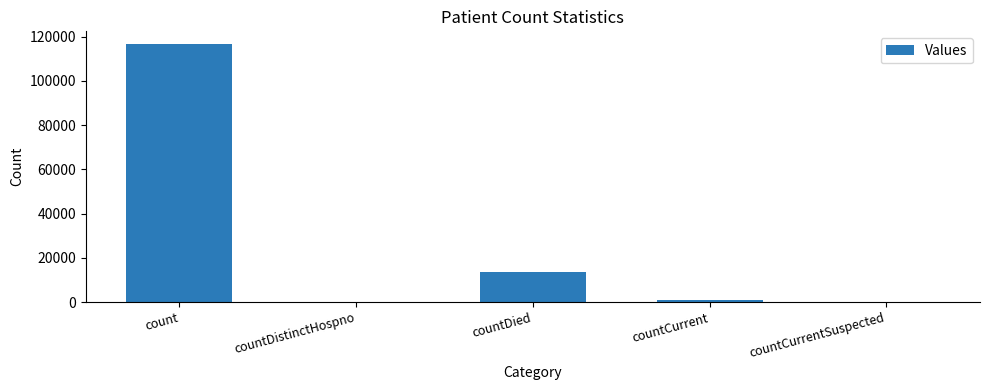

What is the change in value from countDistinctHospno to countDied?

+13488